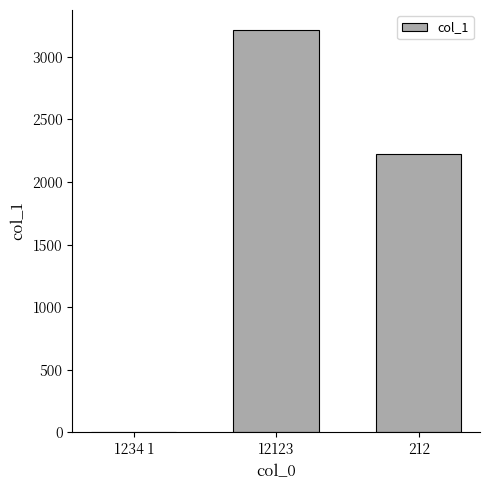

Count the number of data series in this chart.

1